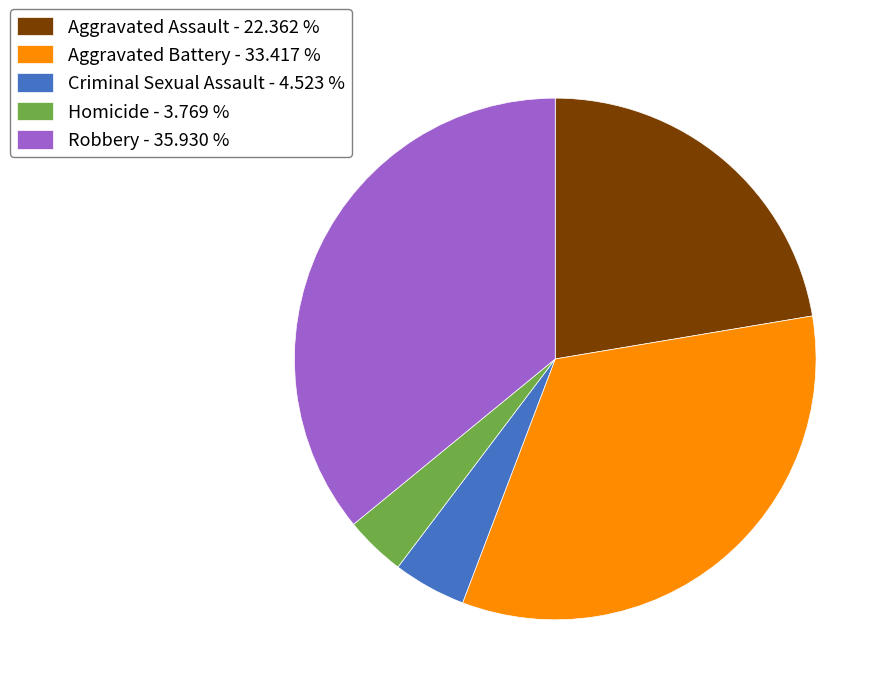

Is the sum of Aggravated Battery - 33.417 % and Aggravated Assault - 22.362 % greater than half?

Yes